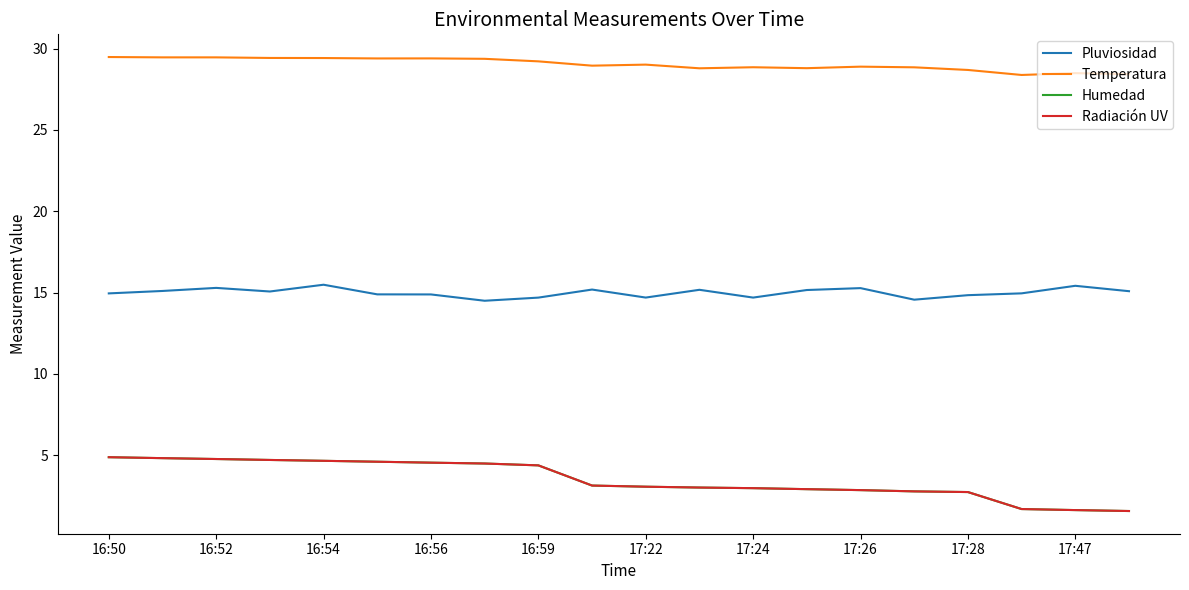

What is the average value of the Radiación UV series?

3.5